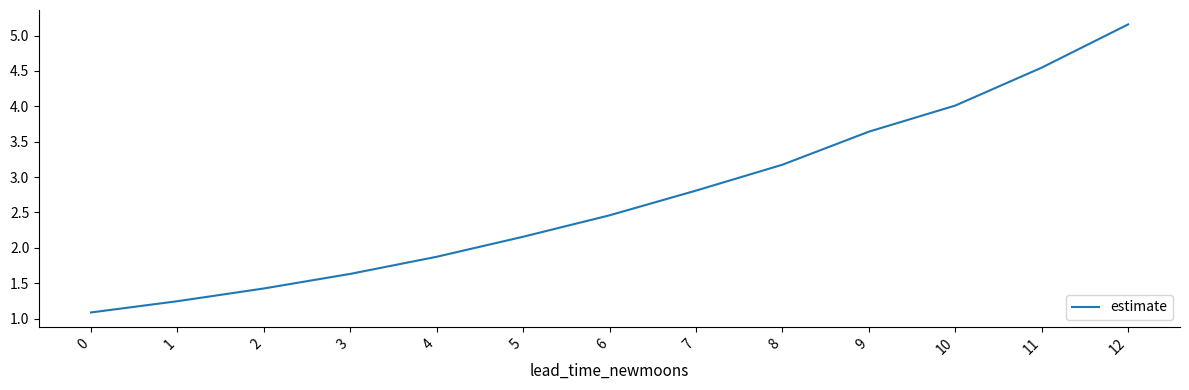

Read the value at 5.

2.2